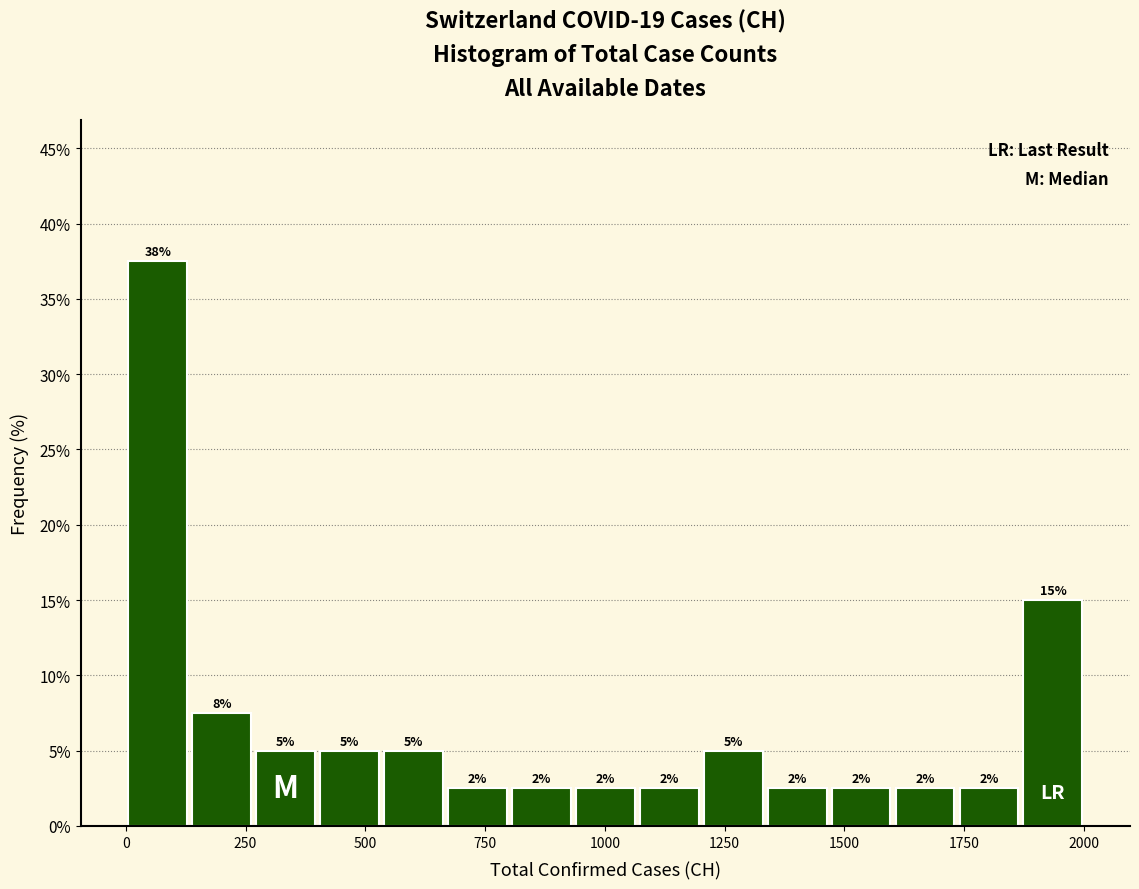

Read against the x-axis, roughly where is the centre of the tallest bar?

50